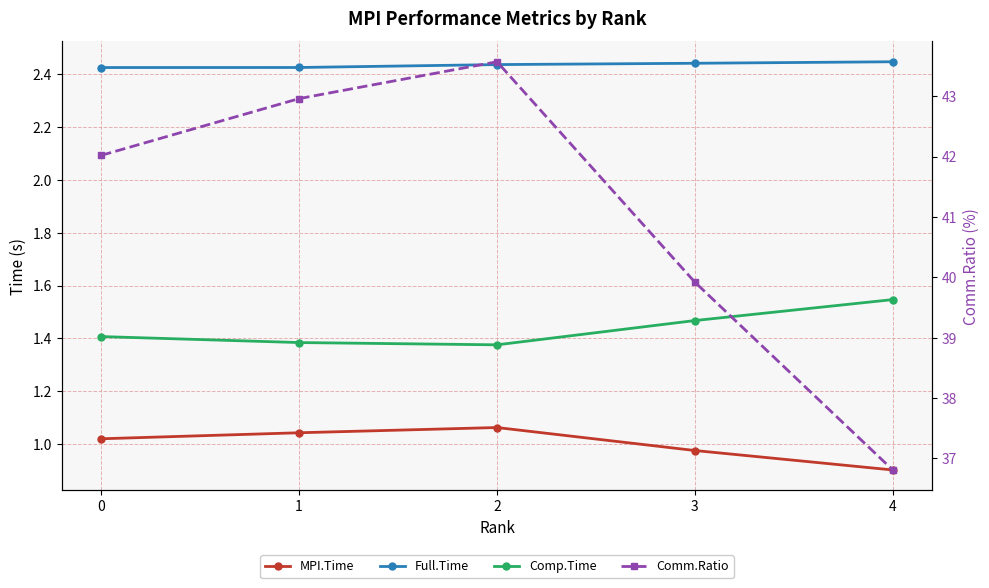

What is the smallest value displayed?

0.9